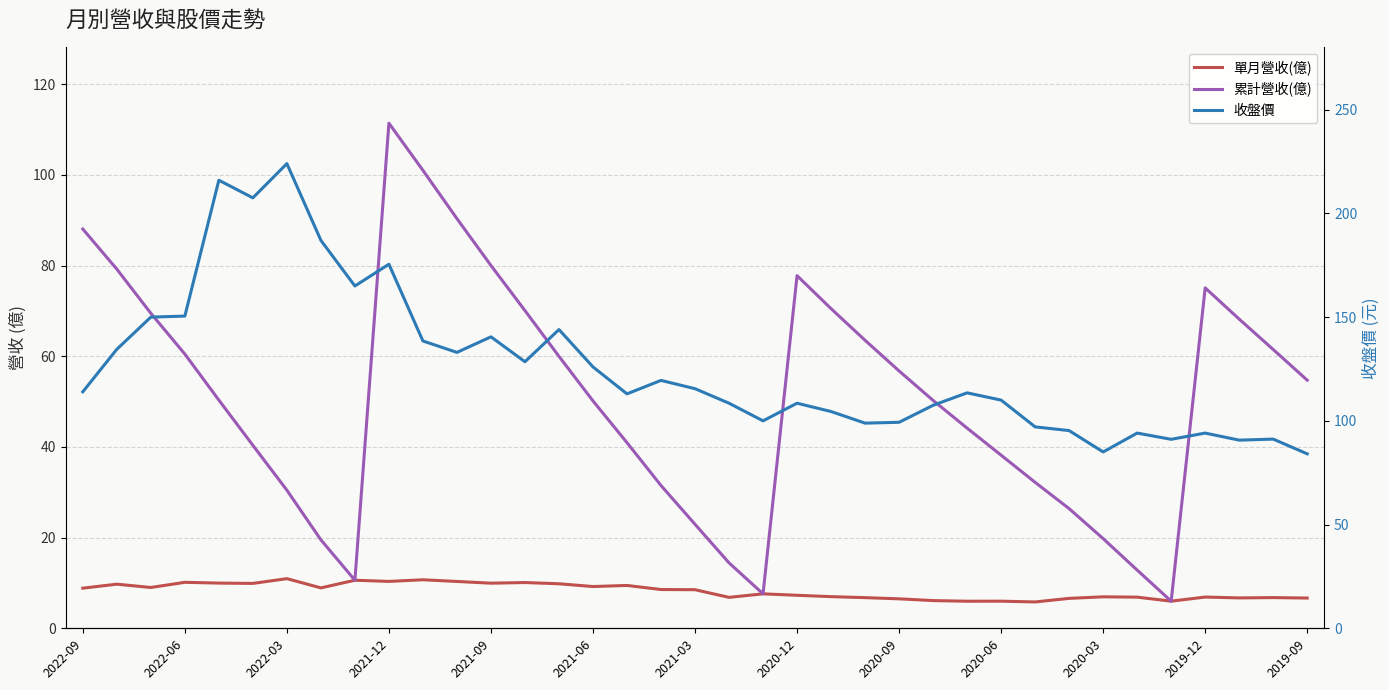

At how many categories does at least one series exceed 89?

35